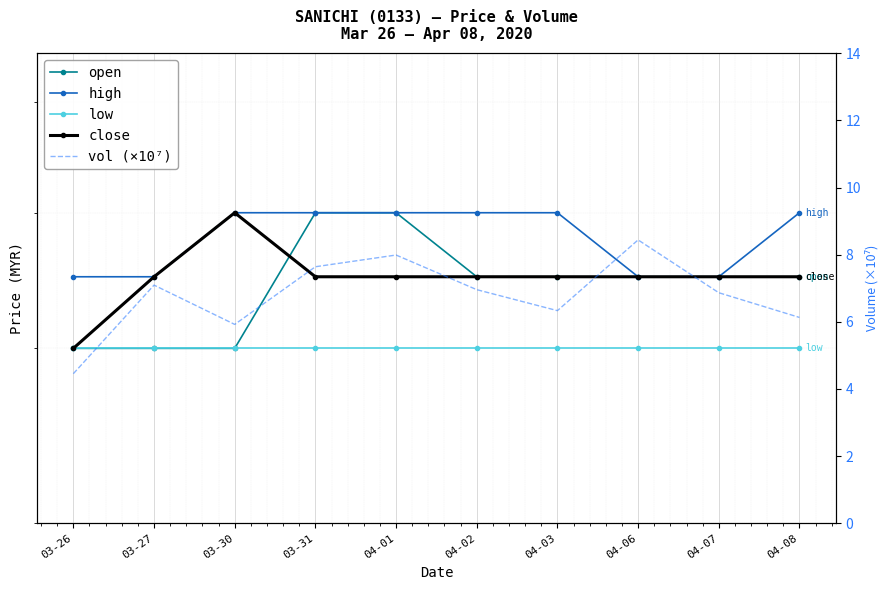

What are all the series names shown in the legend?

open, high, low, close, vol (×10⁷)